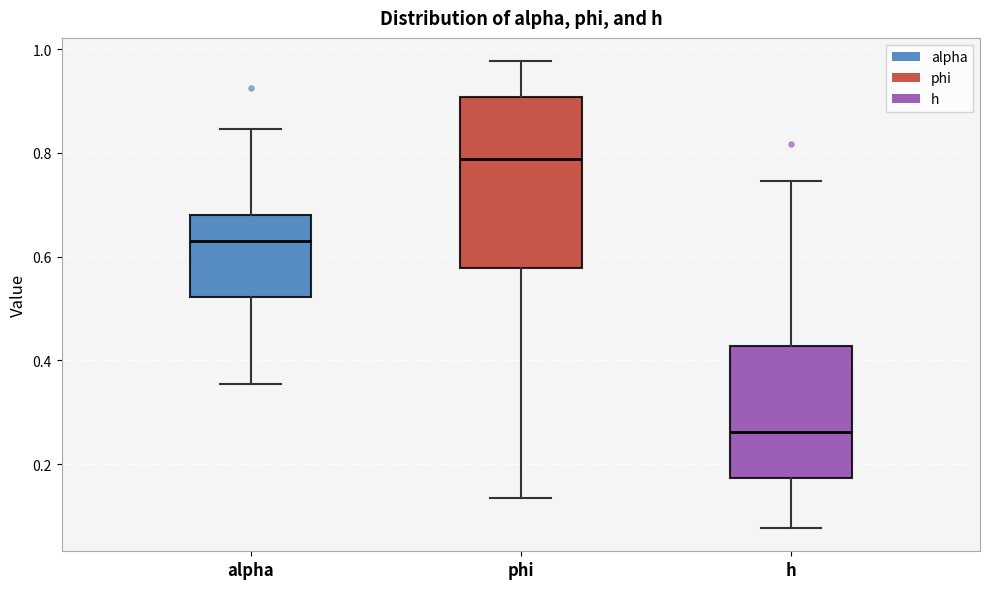

Which box is the tallest, from its lower edge to its upper edge?

phi